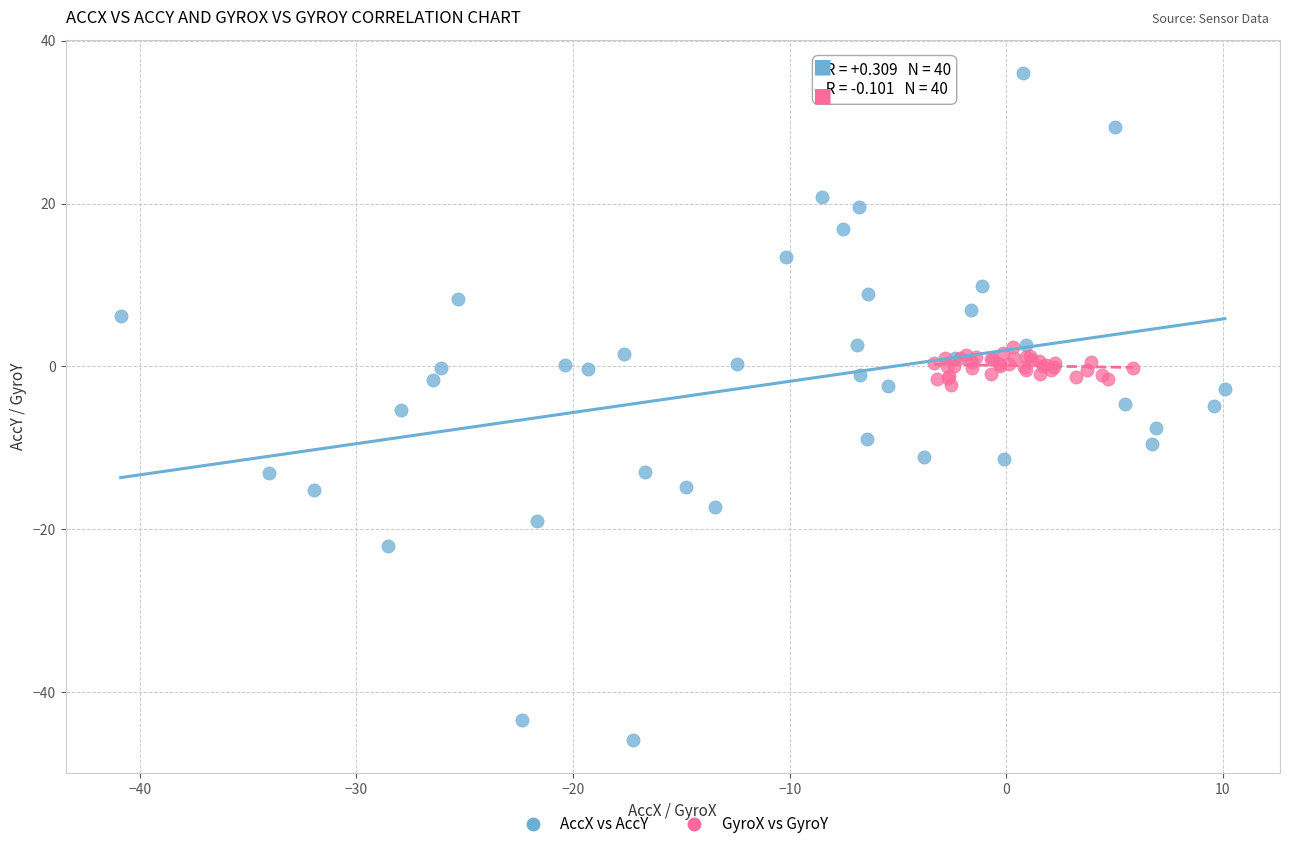

Which series contains the lowest Y value?

AccX vs AccY